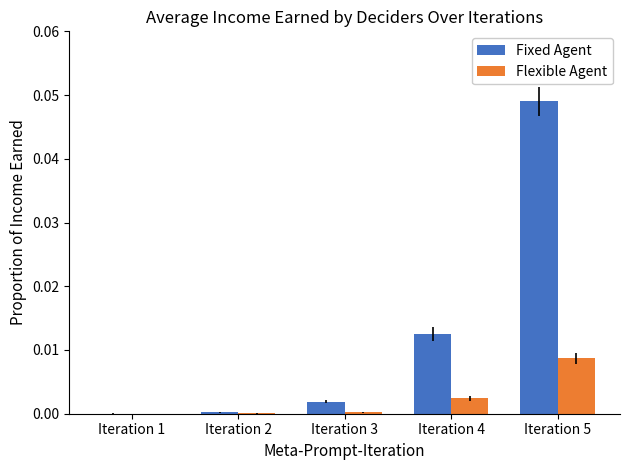

The Fixed Agent series shows 0.0 at Iteration 2. True or false?

True